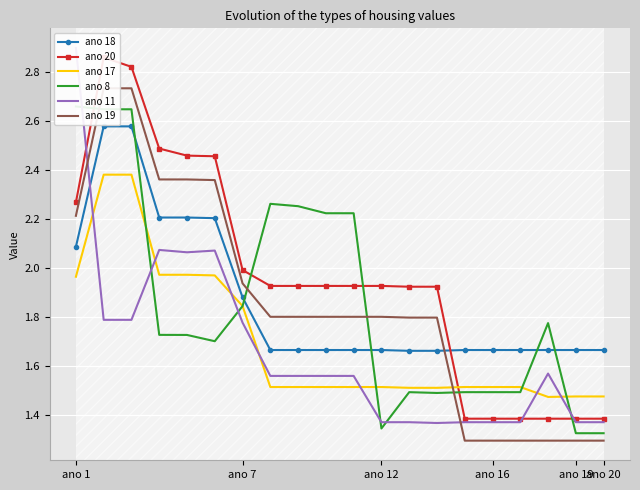

At which category does the chart reach its peak across all series?

ano 1